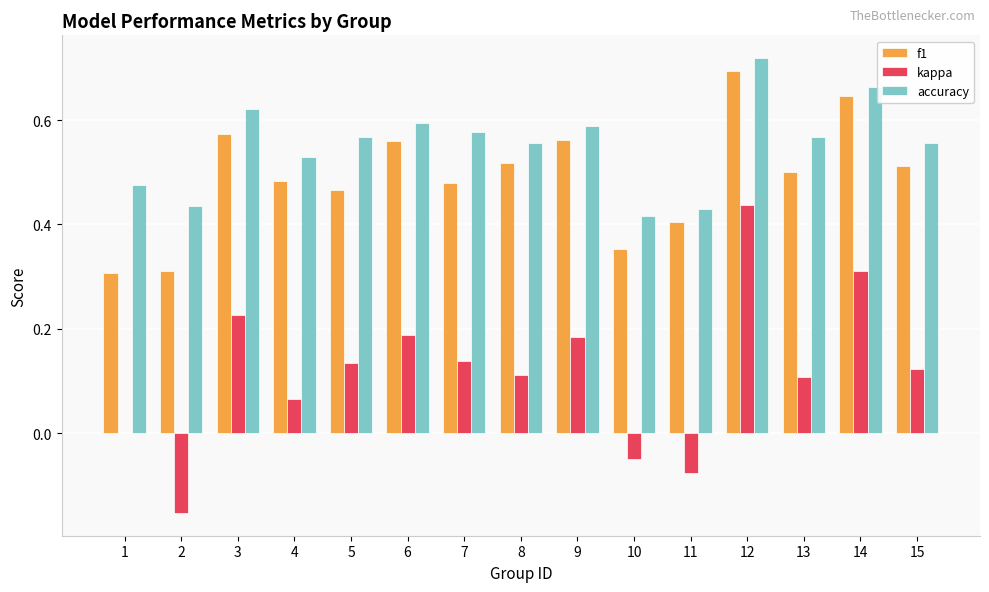

Is it true that f1 equals 0.3 at 1?

True